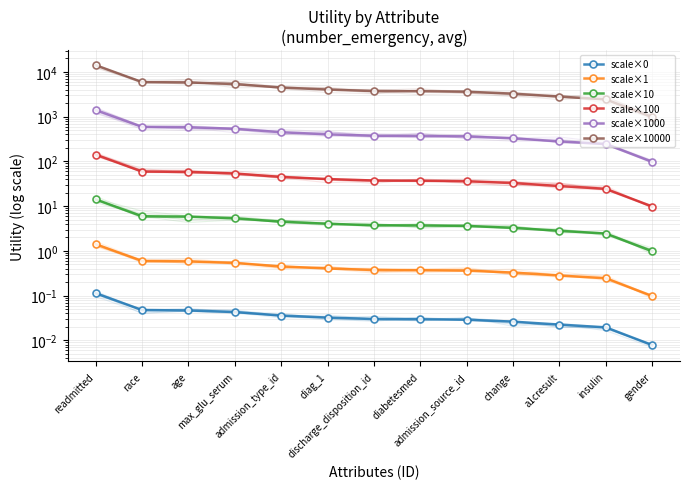

True or false: scale×1000 and scale×0 intersect in this chart.

False